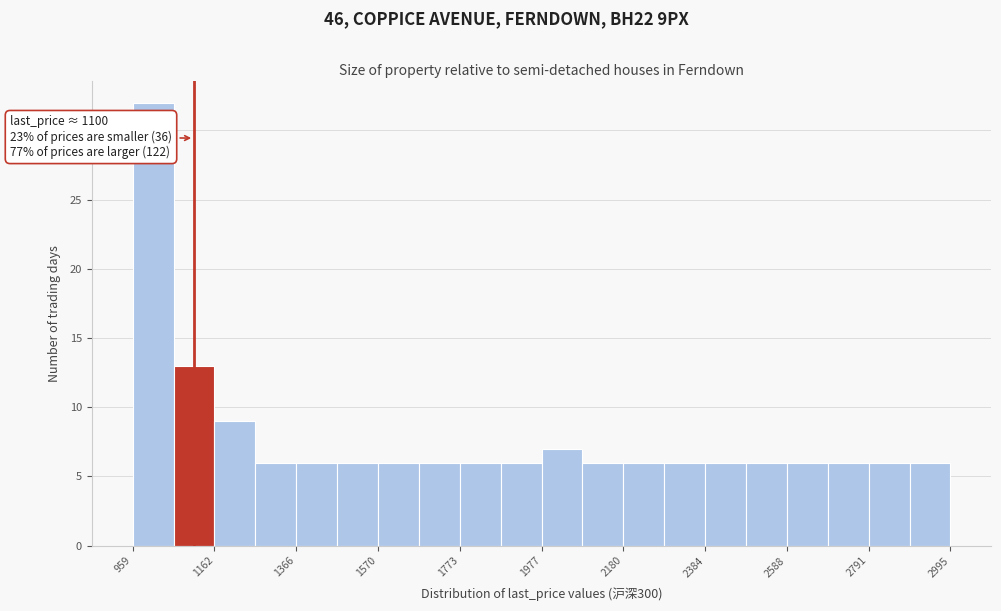

Read against the x-axis, roughly where is the centre of the tallest bar?

1000